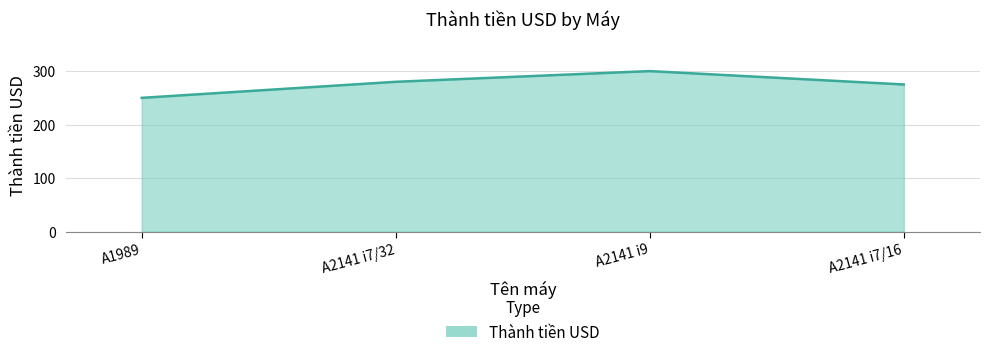

What is the difference between the maximum and minimum values?

50